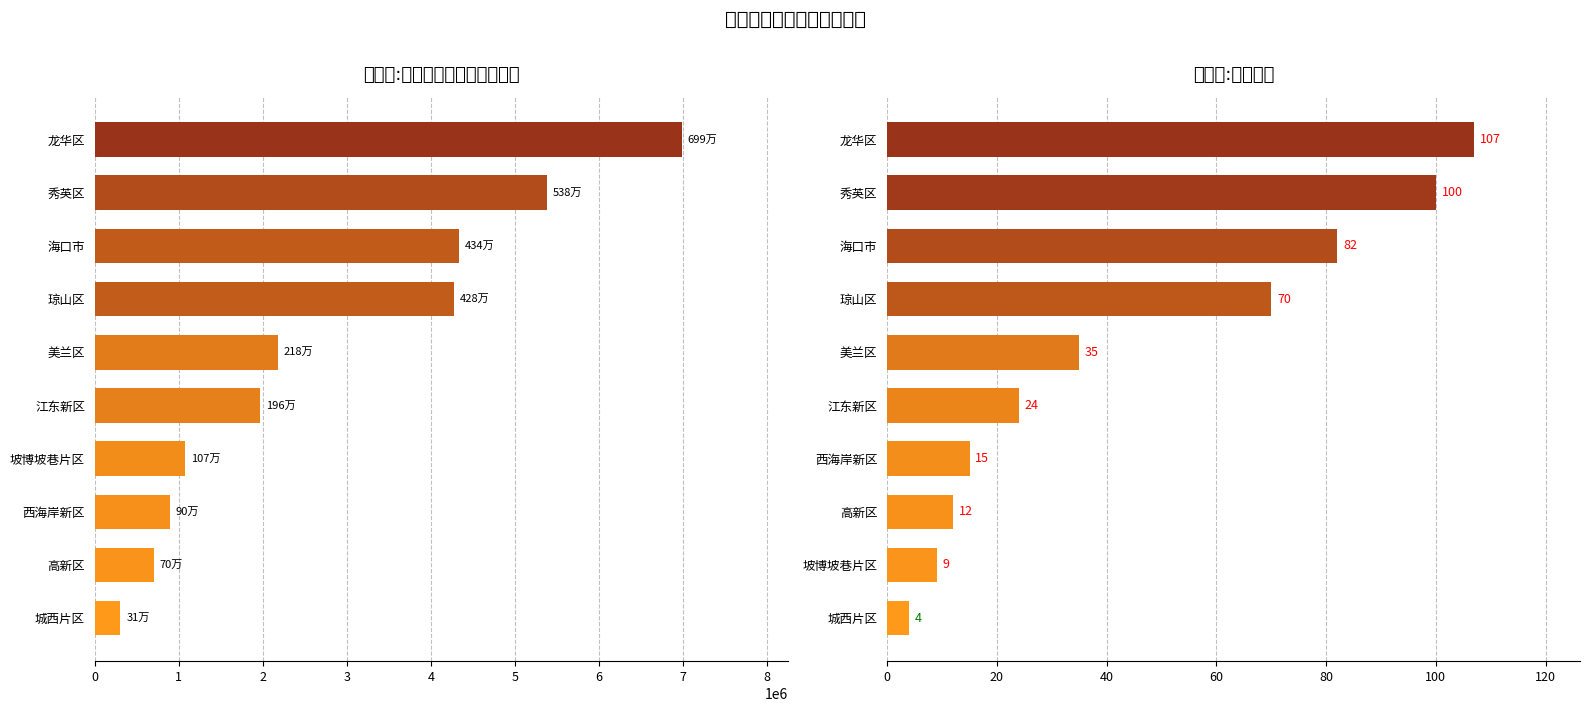

Rank the series by their maximum value, from lowest to highest.

计数项:编号汇总, 求和项:建筑面积（平方米）汇总